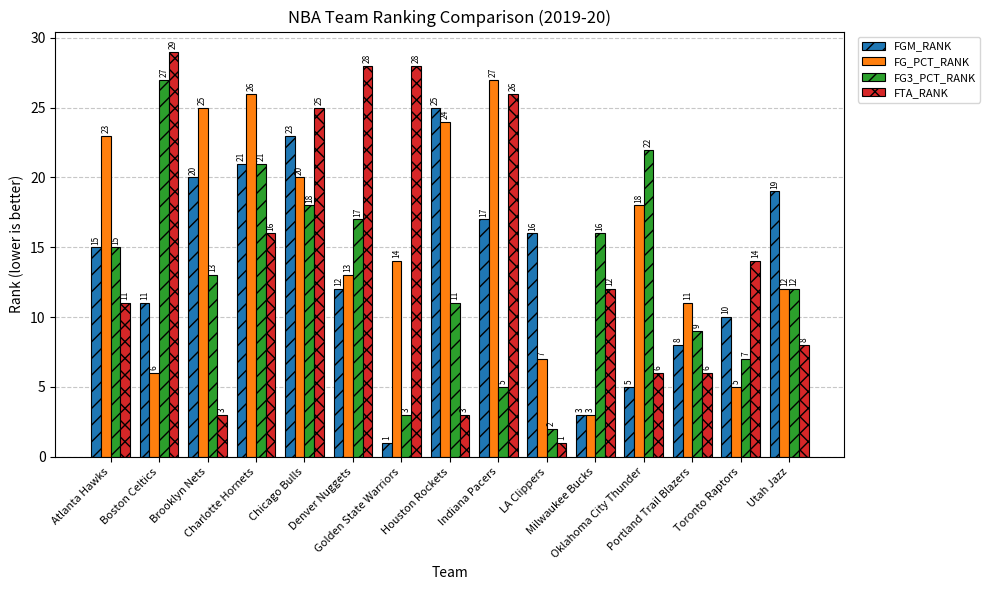

Reading left to right, transcribe all the data shown in this chart.

FGM_RANK: 15	11	20	21	23	12	1	25	17	16	3	5	8	10	19
FG_PCT_RANK: 23	6	25	26	20	13	14	24	27	7	3	18	11	5	12
FG3_PCT_RANK: 15	27	13	21	18	17	3	11	5	2	16	22	9	7	12
FTA_RANK: 11	29	3	16	25	28	28	3	26	1	12	6	6	14	8